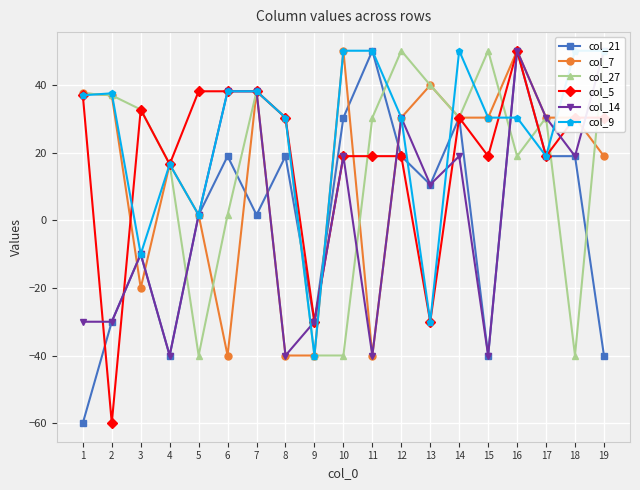

Is it true that col_5 equals -30.0 at 13?

True